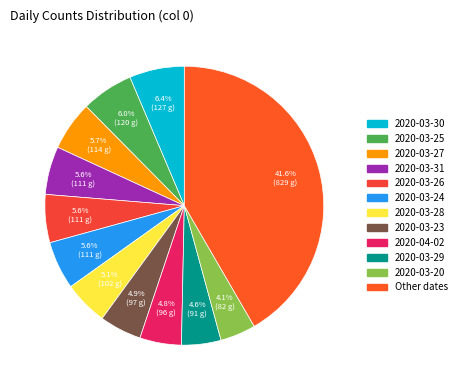

Count the number of slices in the pie.

12